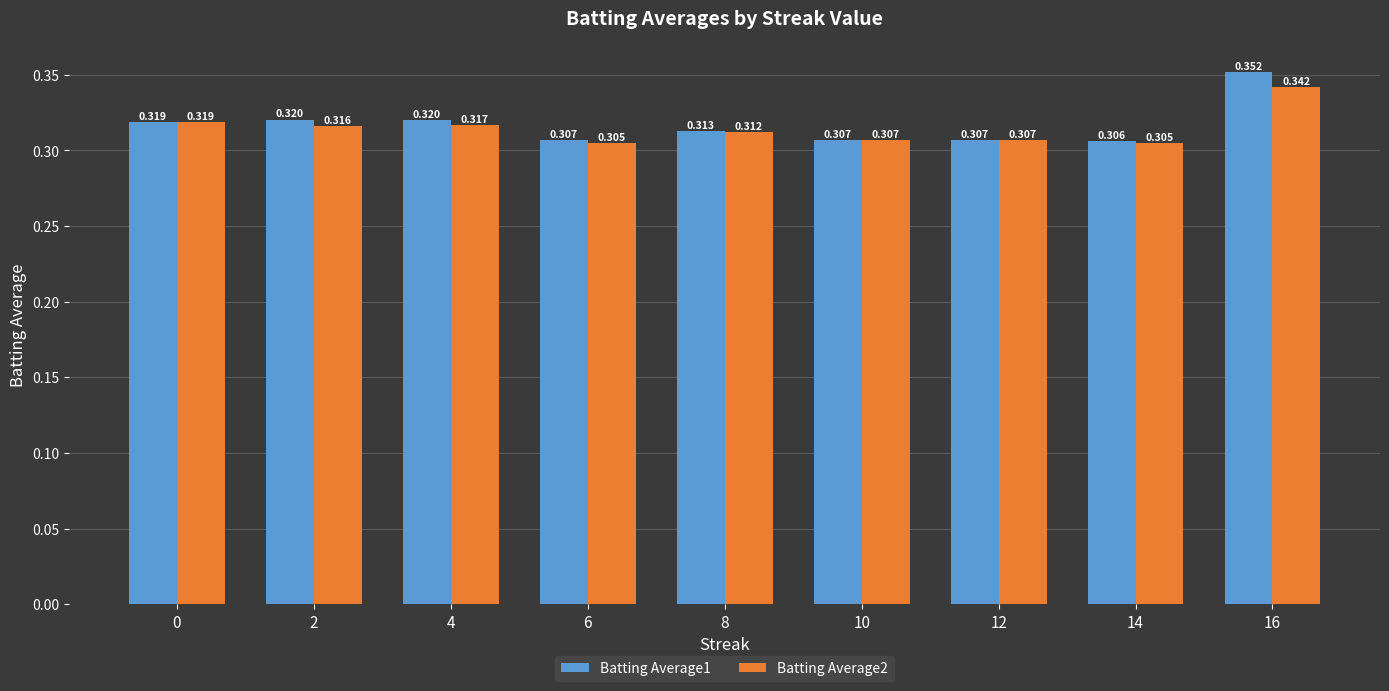

Is the value of Batting Average1 at 0 greater than the value of Batting Average2 at 14?

Yes